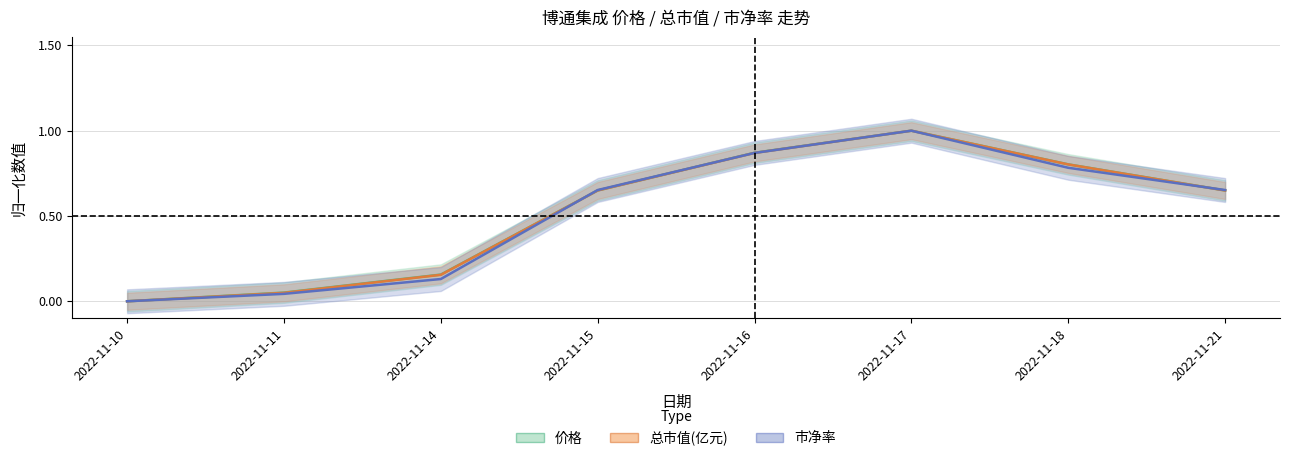

What is the value of the 市净率 point at the 6th from the left?

1.0